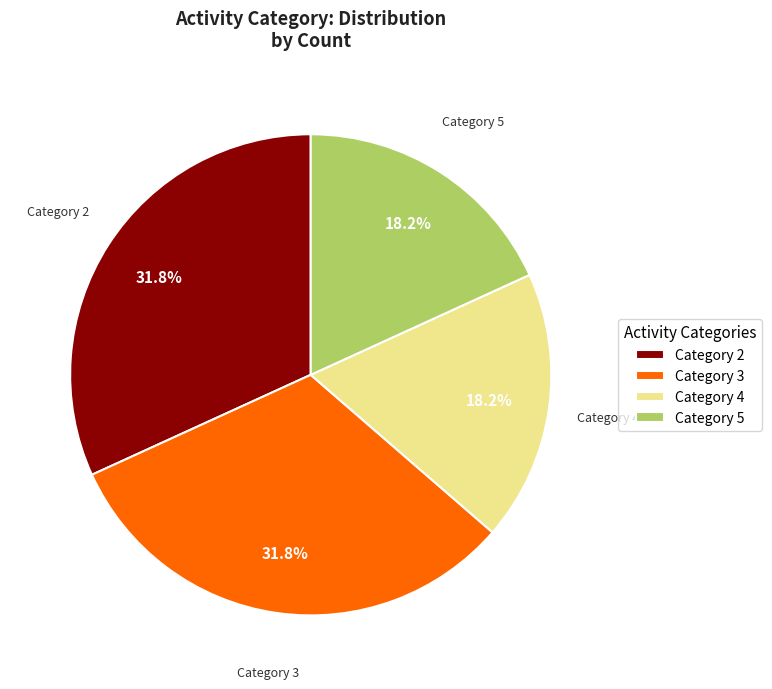

What is the total percentage of Category 5 and Category 2?

50.0%